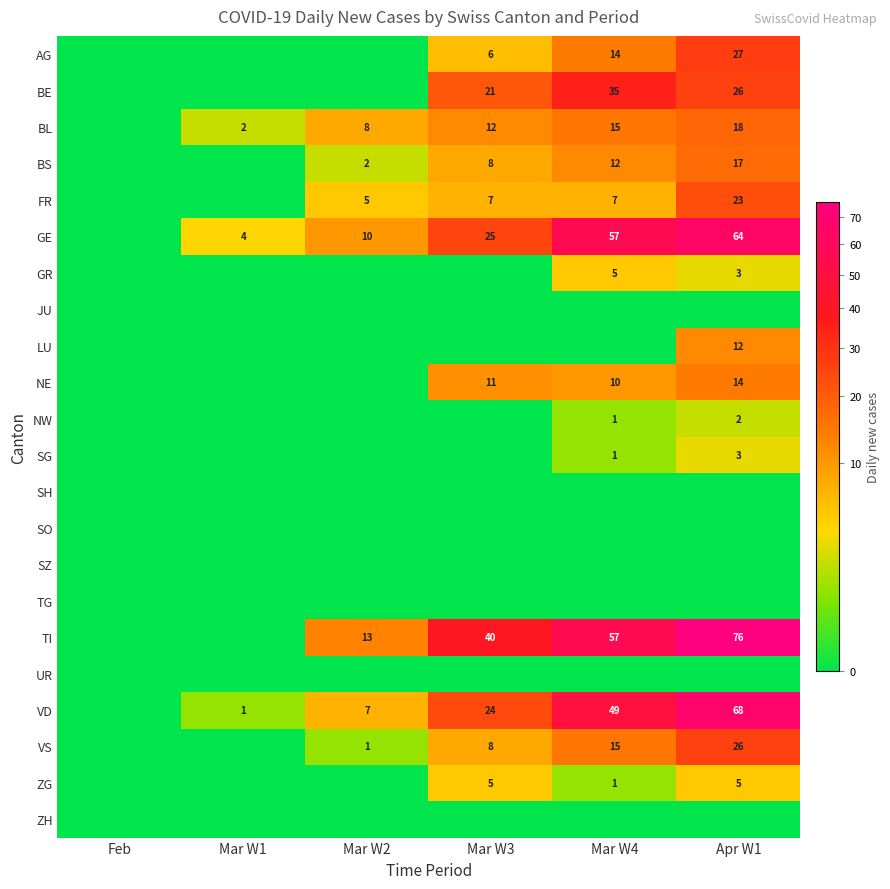

What is the sum of the GE values at Mar W4 and Mar W3?

82